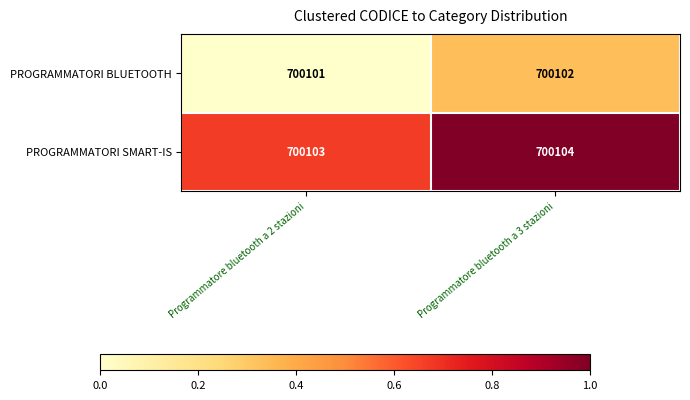

What is the greatest value displayed?

700104